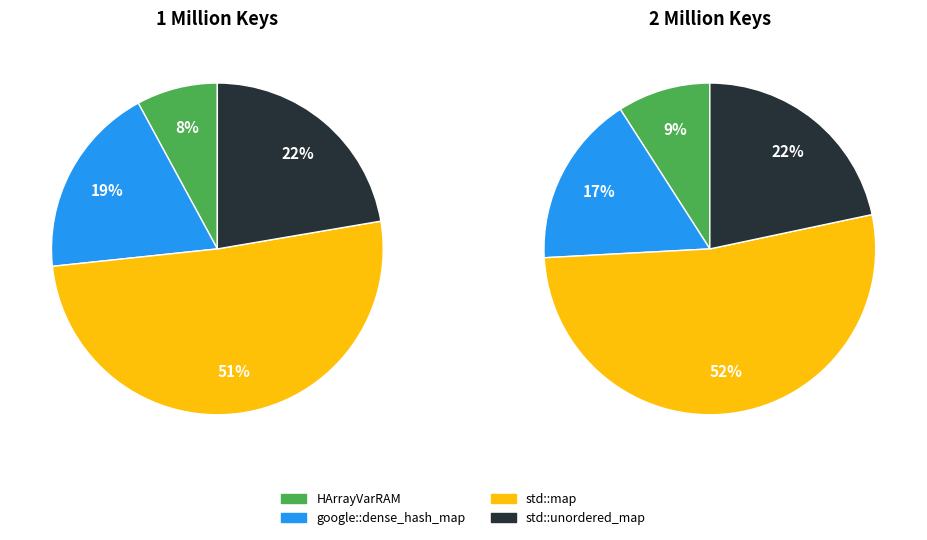

Is it true that std::map is 21% of the pie?

False